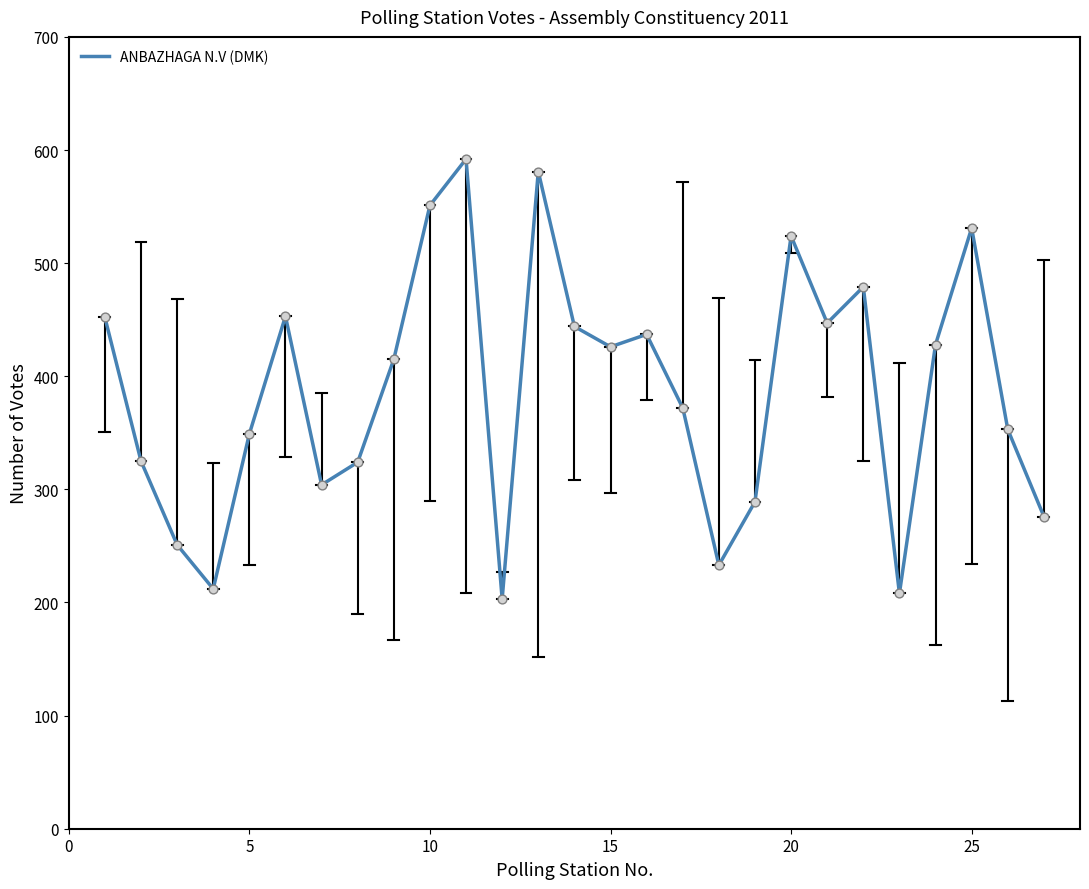

What is the maximum value shown in the chart?

592